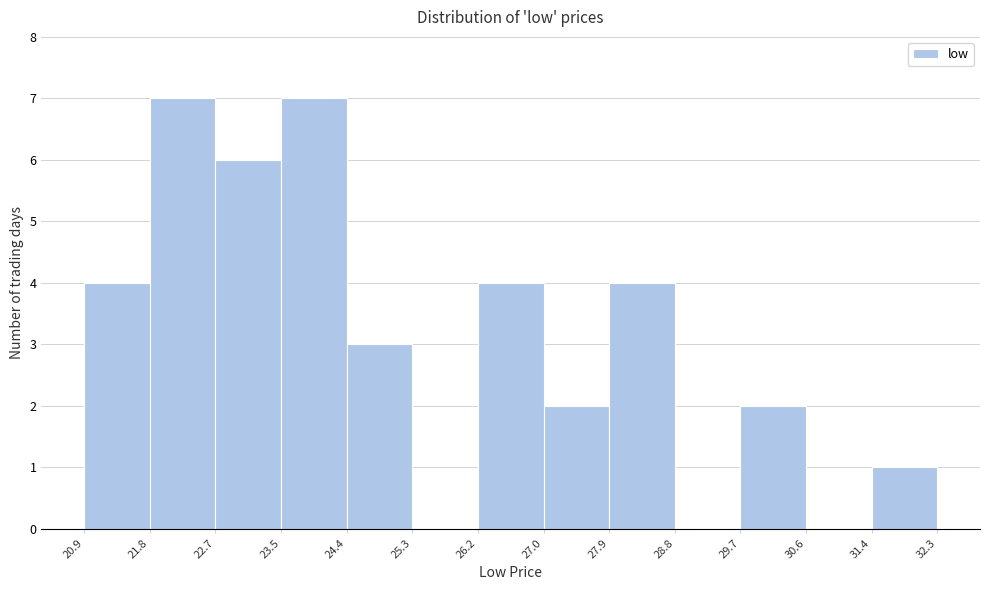

Reading left to right, transcribe this chart: for each bar, give the range it covers on the x-axis and its height. The values are not printed on the chart, so give them approximately, as read against the axis.

20.9 to 21.8: 4
21.8 to 22.7: 7
22.7 to 23.5: 6
23.5 to 24.4: 7
24.4 to 25.3: 3
25.3 to 26.2: 0
26.2 to 27.0: 4
27.0 to 27.9: 2
27.9 to 28.8: 4
28.8 to 29.7: 0
29.7 to 30.6: 2
30.6 to 31.4: 0
31.4 to 32.3: 1